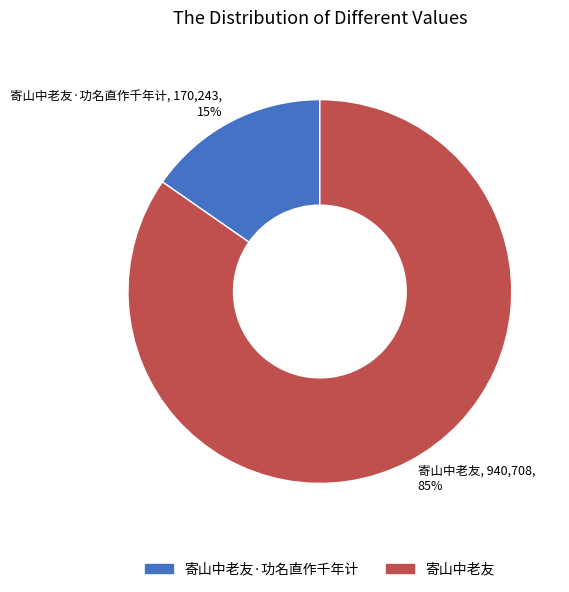

Which slice is the smallest?

寄山中老友·功名直作千年计, 170,243, 15%